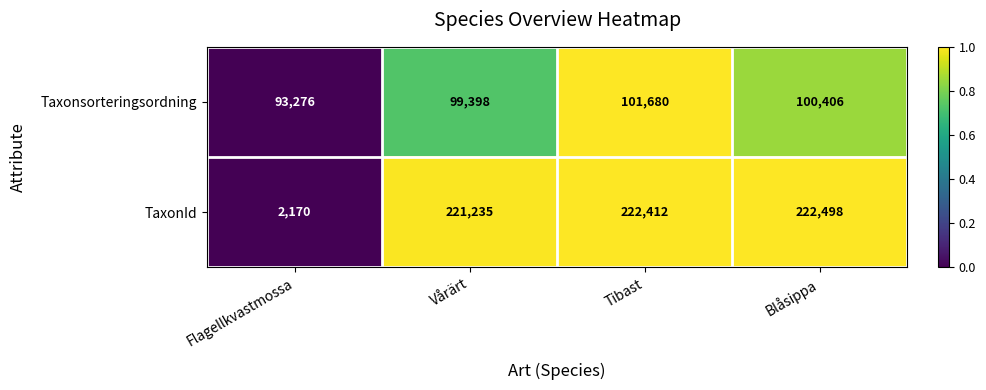

What is the spread (max minus min) of values at Blåsippa?

122092